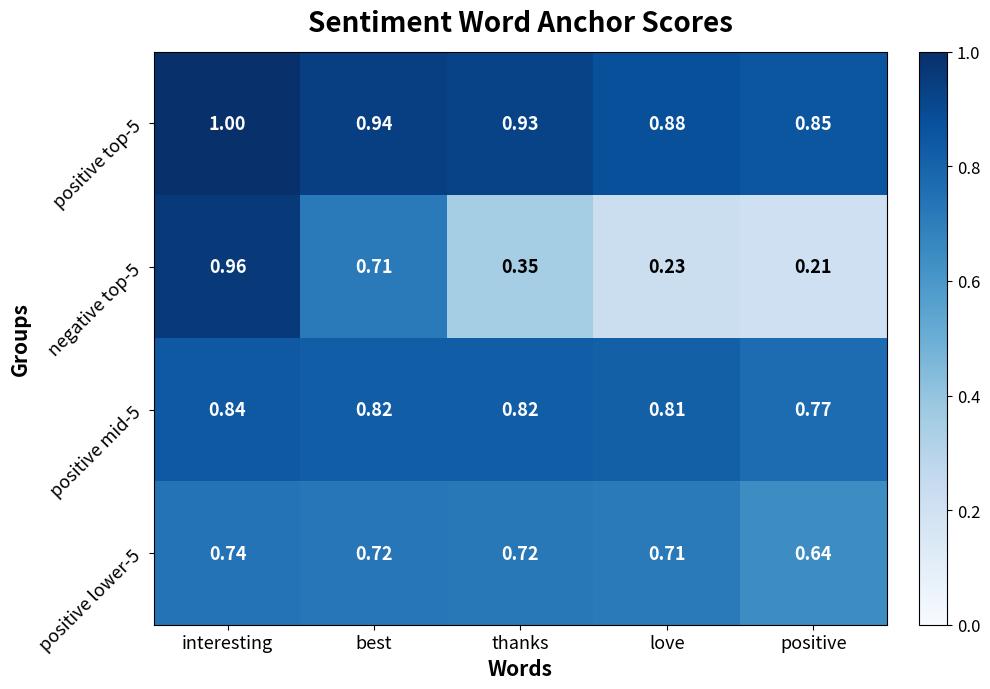

Which series has the largest total across all categories?

positive top-5